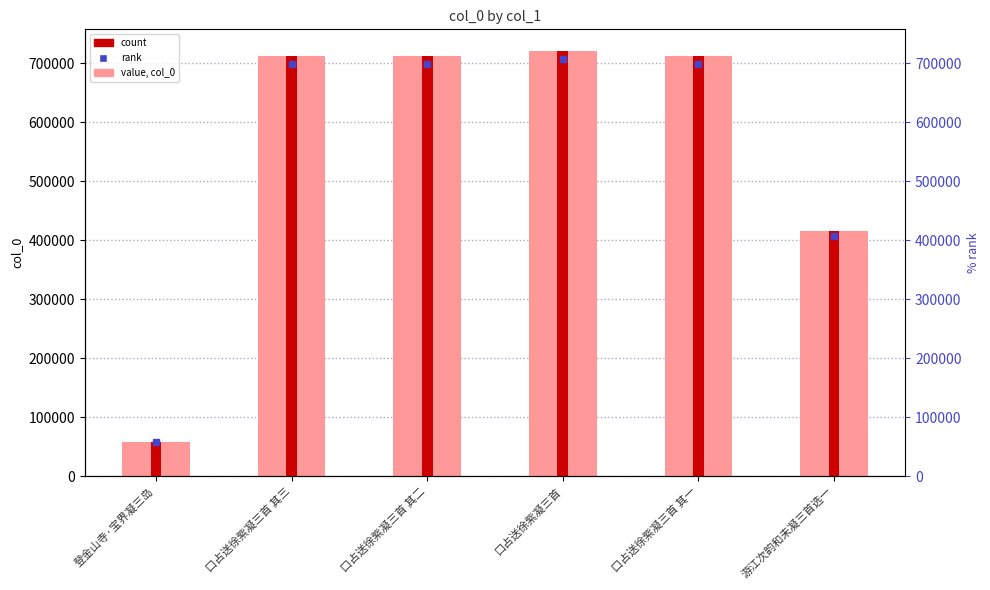

What is the greatest value displayed?

721458